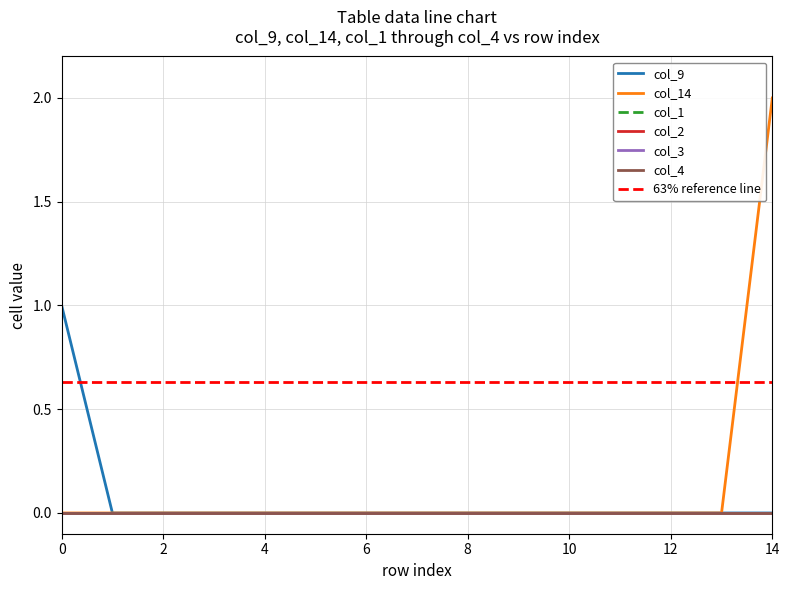

Which category has the highest value across all series?

14